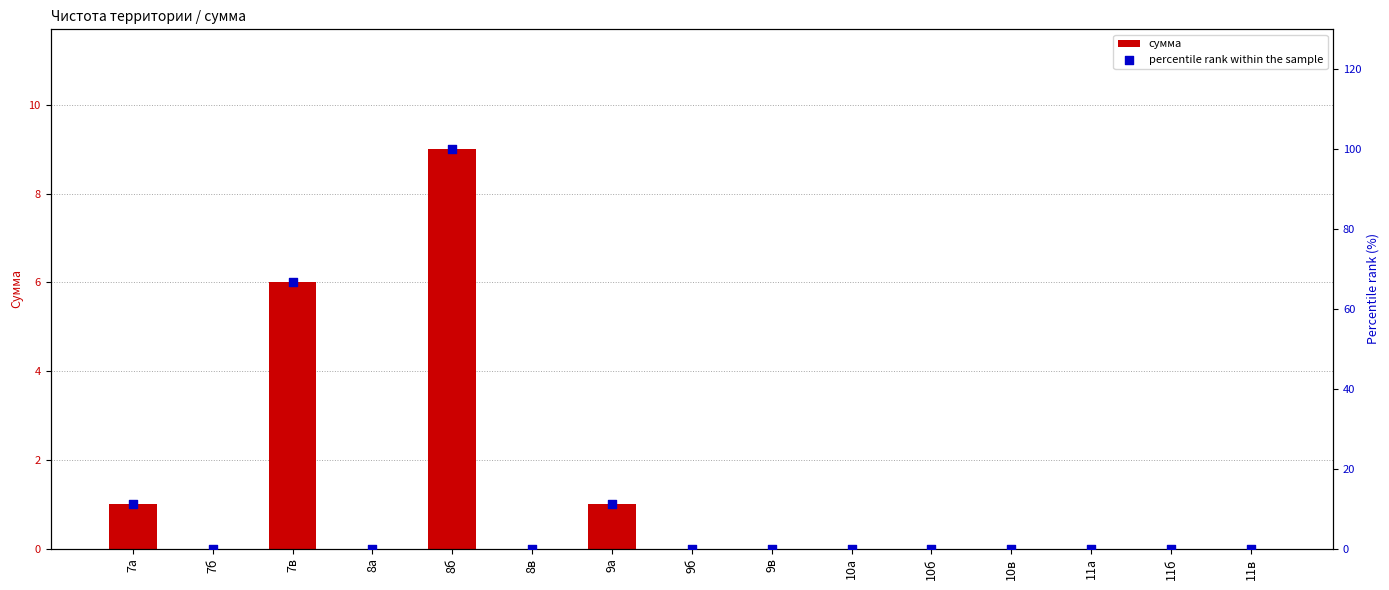

Which series reaches the maximum Y coordinate?

percentile rank within the sample